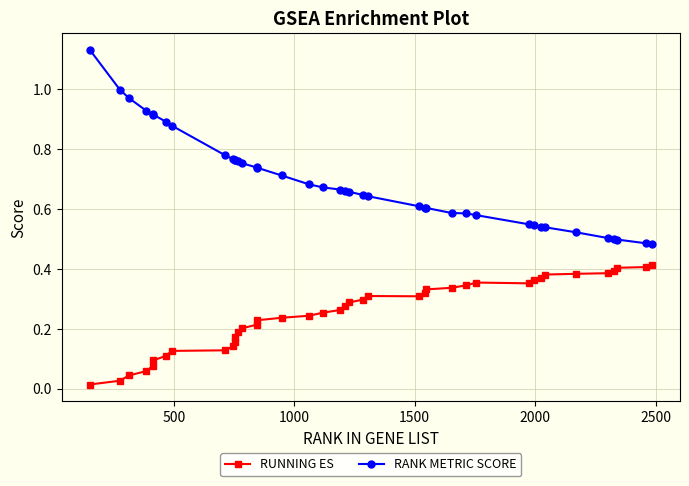

List the series in order of their peak value, lowest first.

RUNNING ES, RANK METRIC SCORE